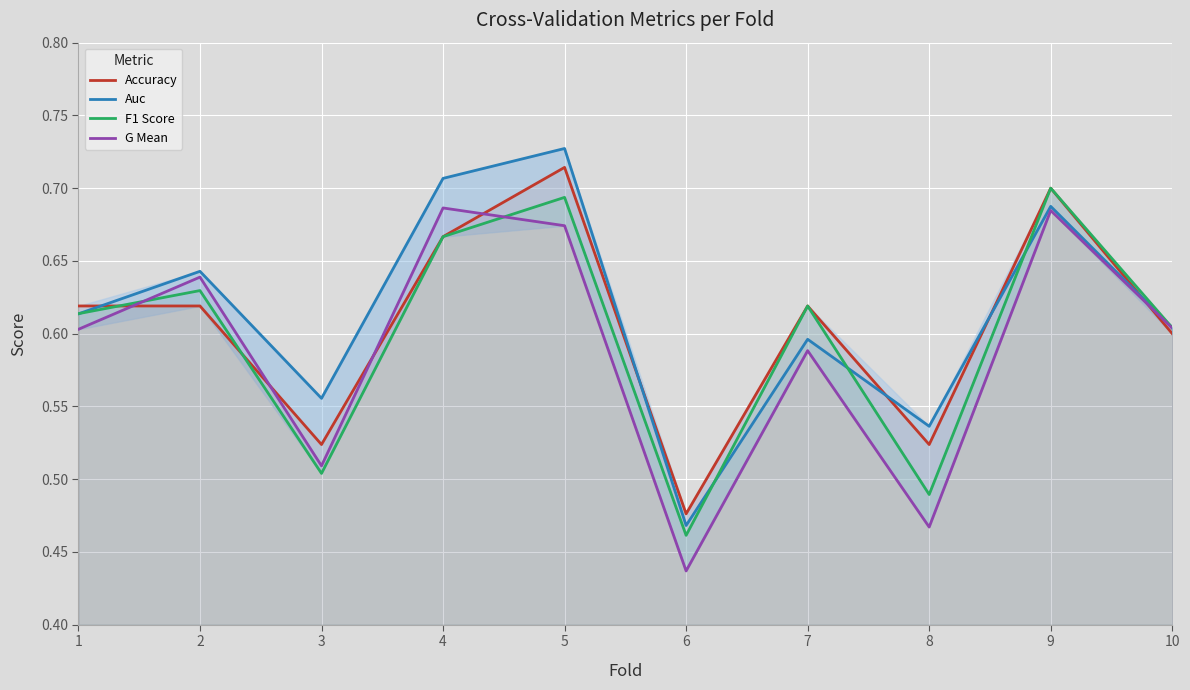

List the series in order of their overall mean, highest first.

Auc, Accuracy, F1 Score, G Mean